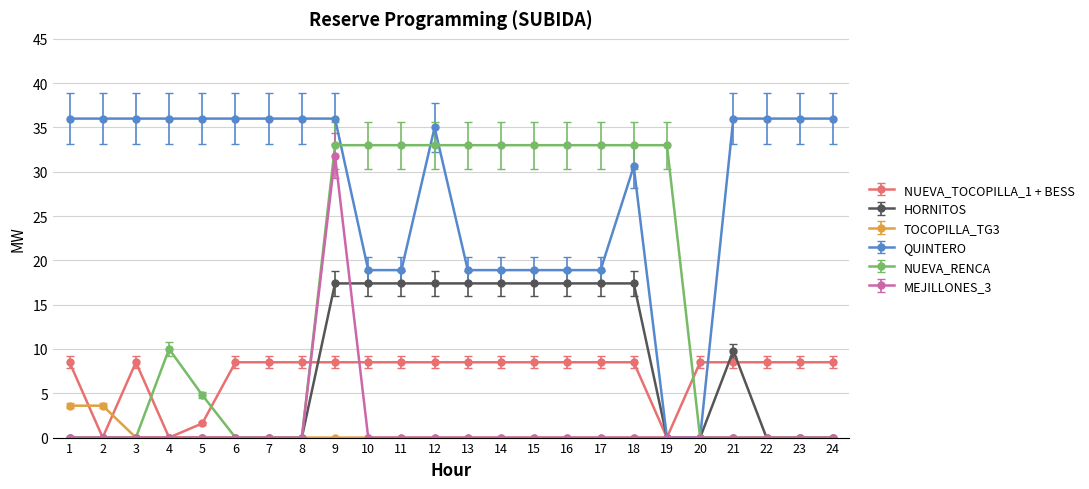

What is the maximum value for NUEVA_RENCA?

33.0